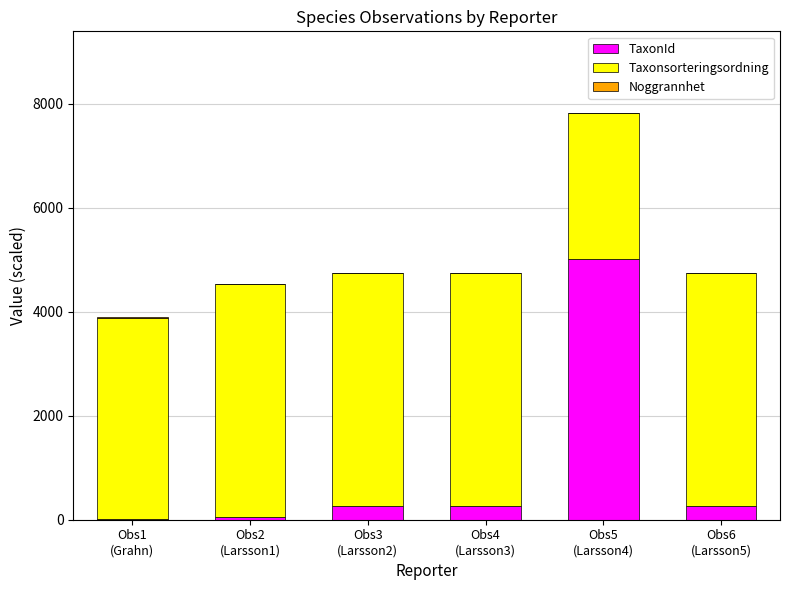

What is the sum of all TaxonId values?

5886.6